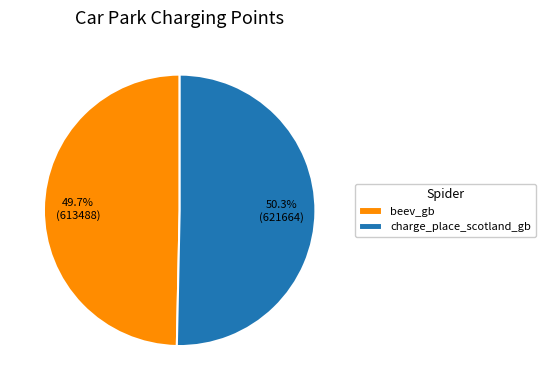

Which slice is the largest?

charge_place_scotland_gb